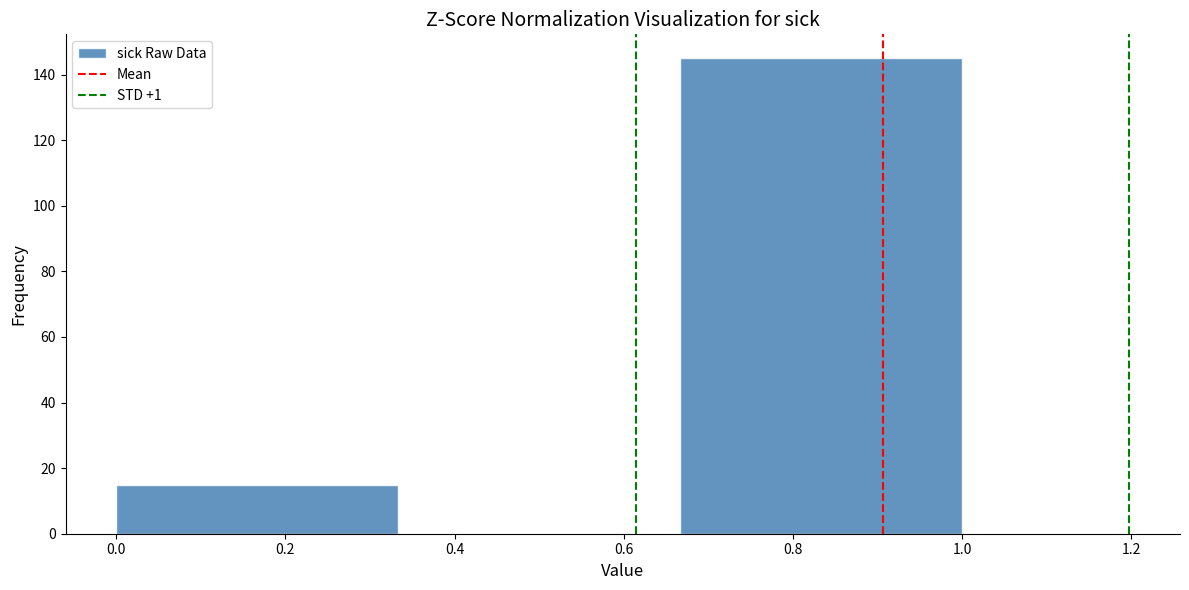

Which range on the x-axis has the tallest bar?

0.66 to 1.00